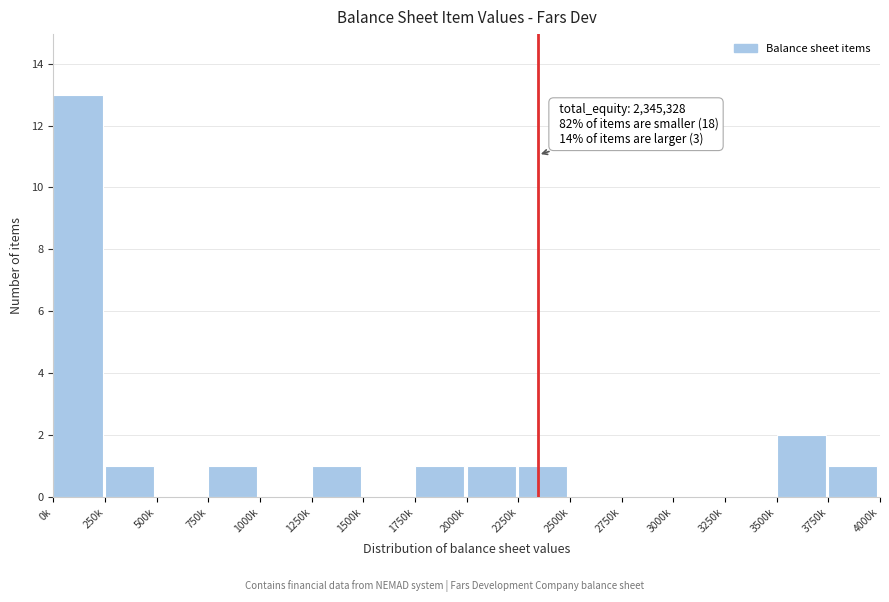

Reading right to left, list all the values displayed in this chart.

3750k=1	3500k=2	3250k=0	3000k=0	2750k=0	2500k=0	2250k=1	2000k=1	1750k=1	1500k=0	1250k=1	1000k=0	750k=1	500k=0	250k=1	0k=13